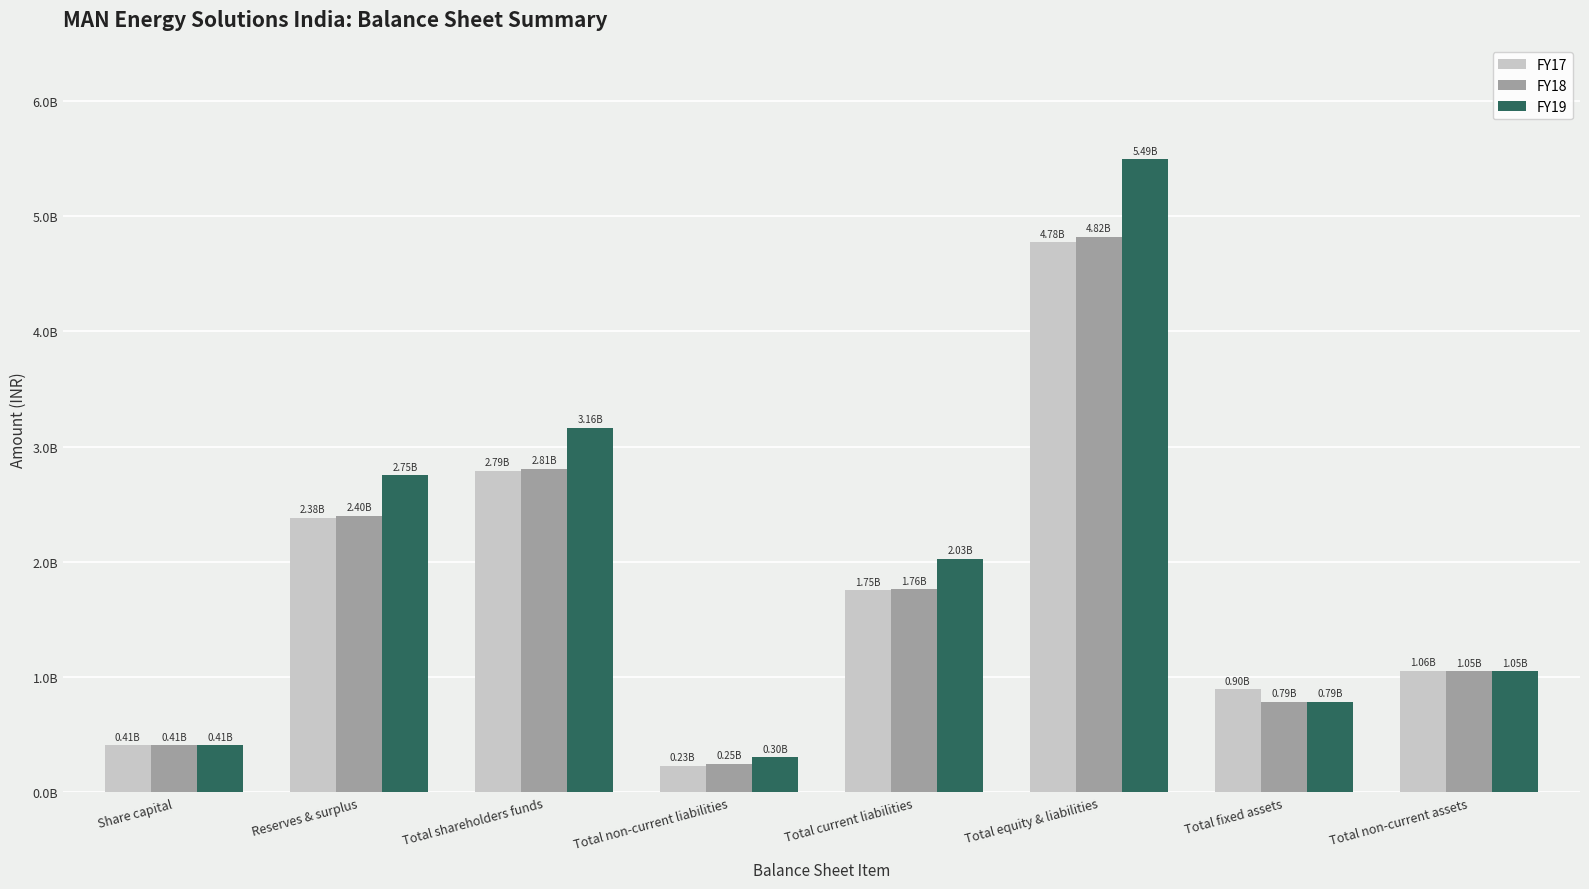

What are all the series names shown in the legend?

FY17, FY18, FY19